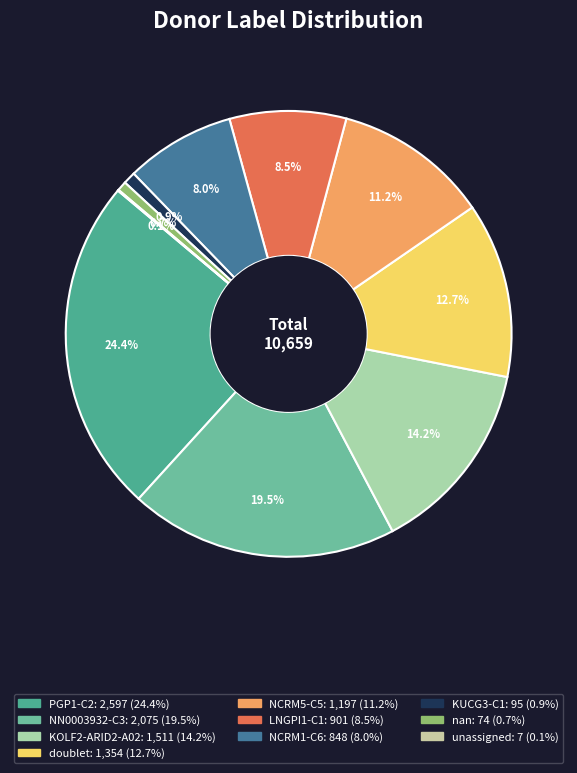

Does any single category account for the majority?

No